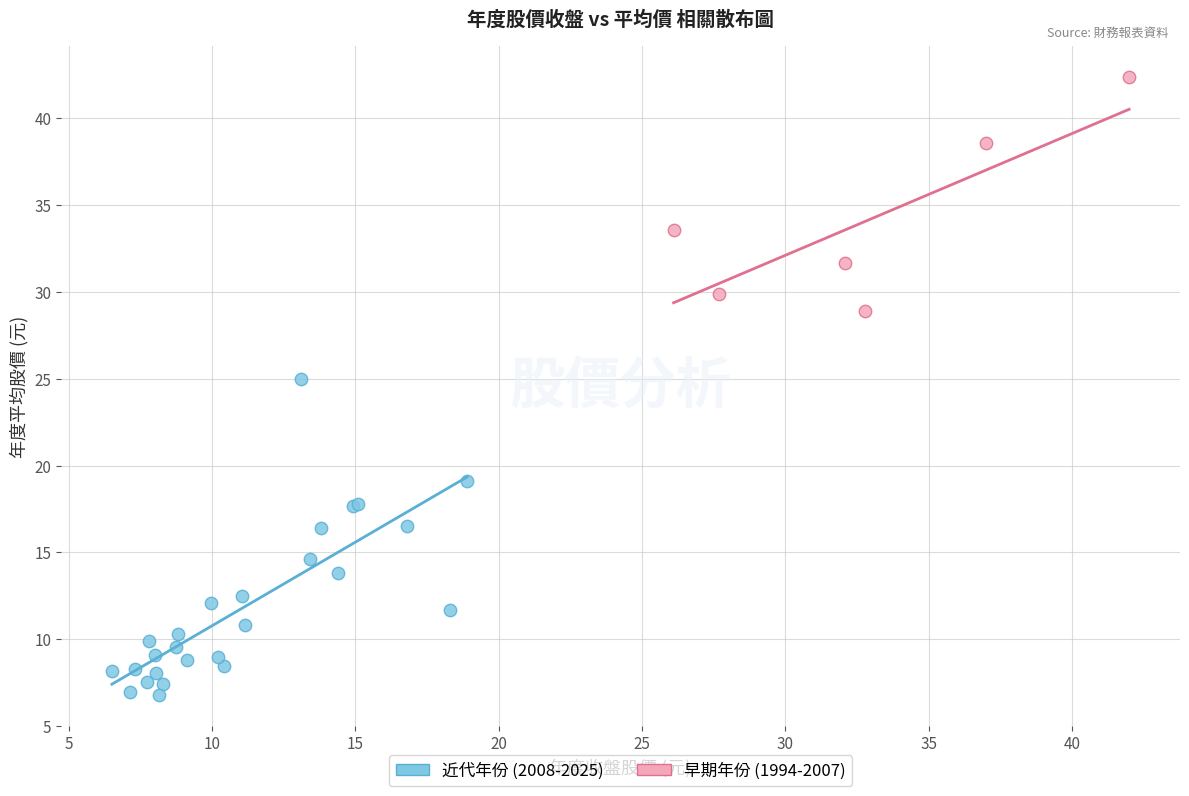

Which series has the widest spread of Y values?

近代年份 (2008-2025)